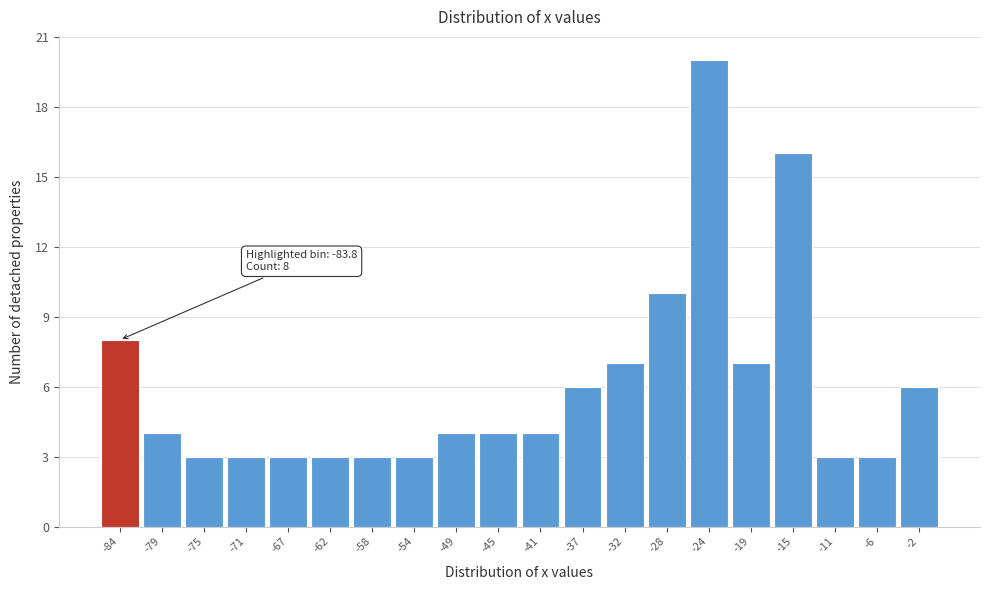

Which range on the x-axis has the tallest bar?

-26.0 to -21.5